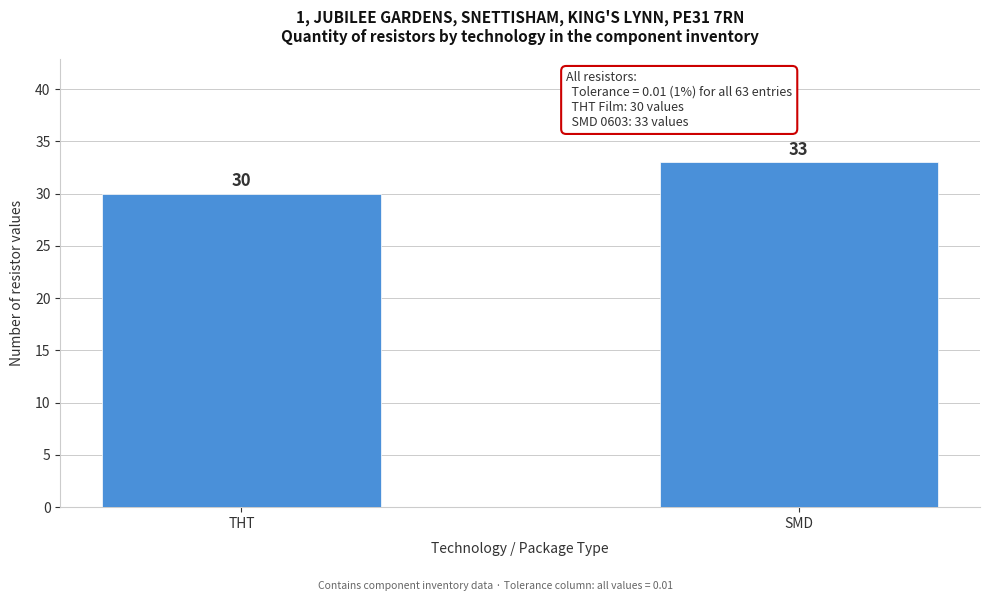

Reading left to right, transcribe all the data shown in this chart.

30	33